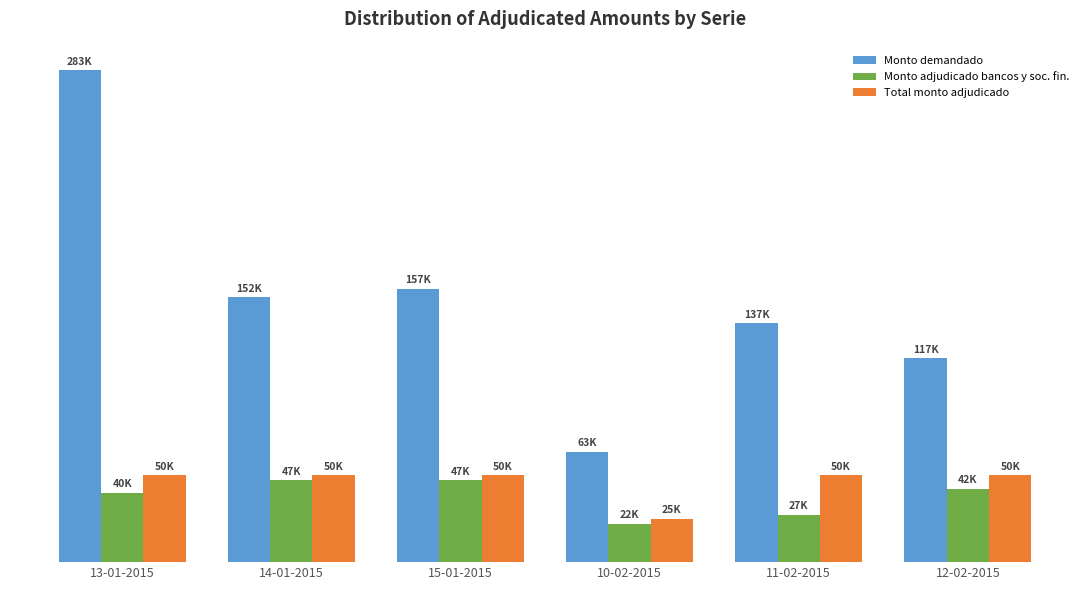

Are the bars grouped side by side (vs. stacked)?

Yes